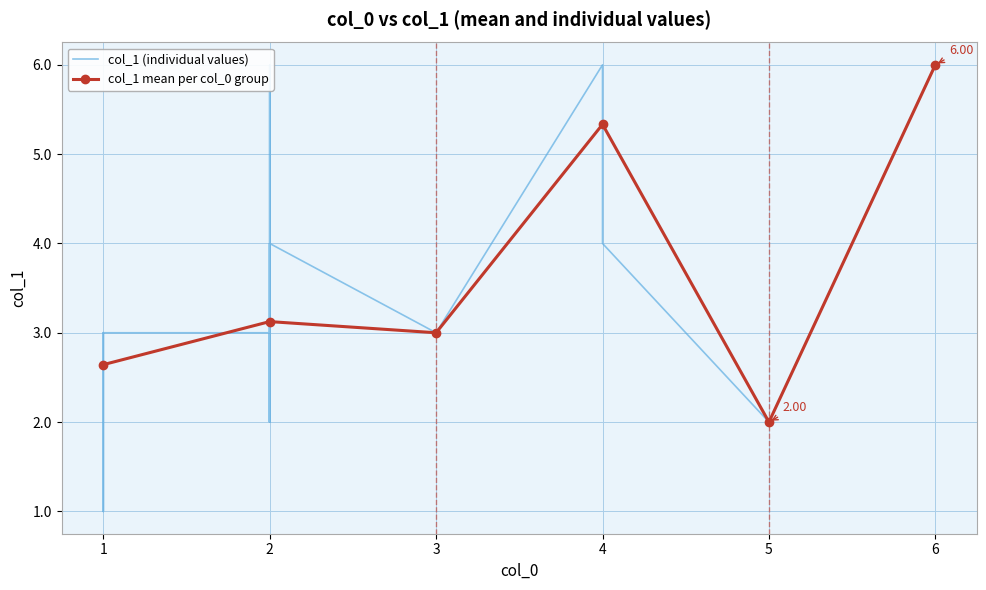

How many data points does each series have?

6